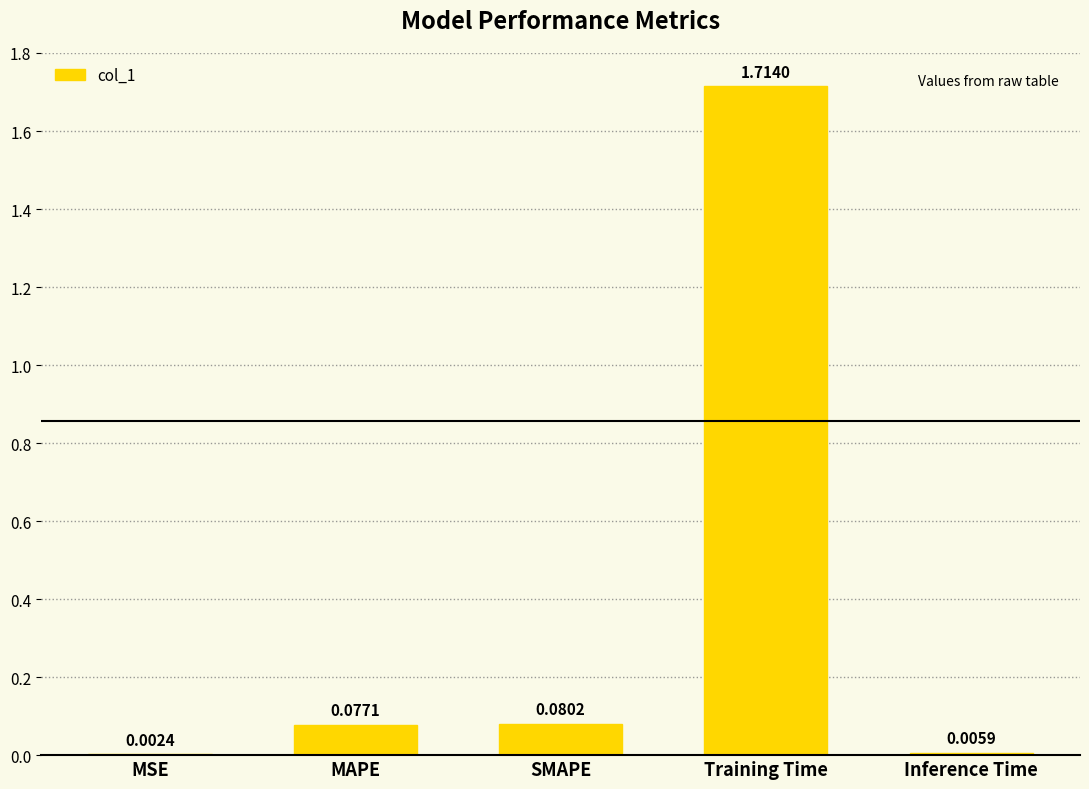

Between SMAPE and Training Time, which is larger?

Training Time